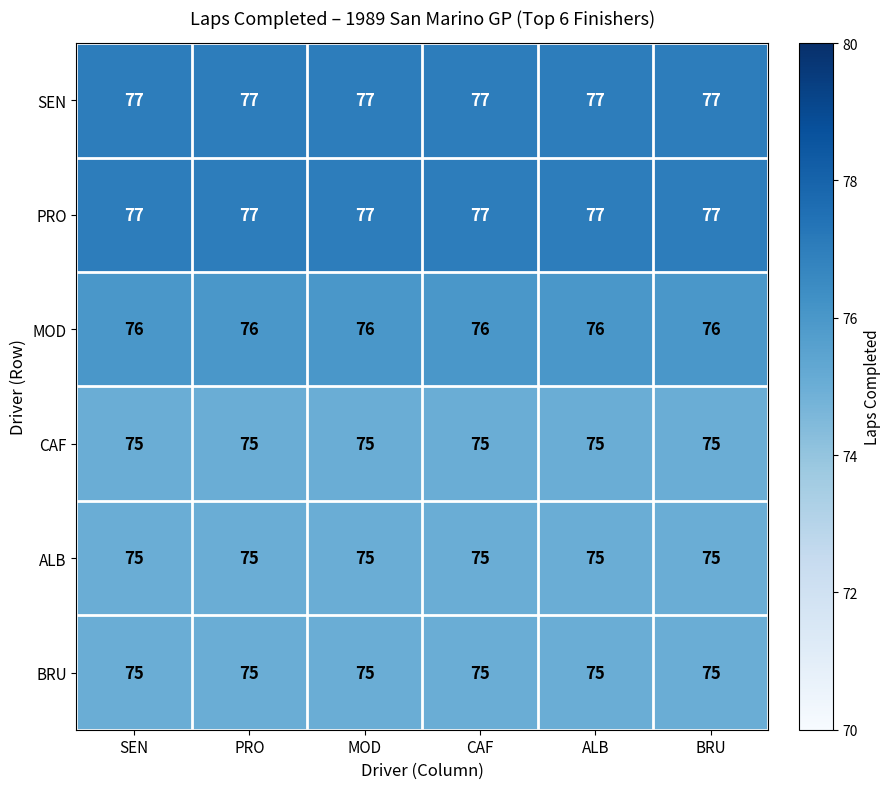

The value of BRU at PRO is 75. True or false?

True